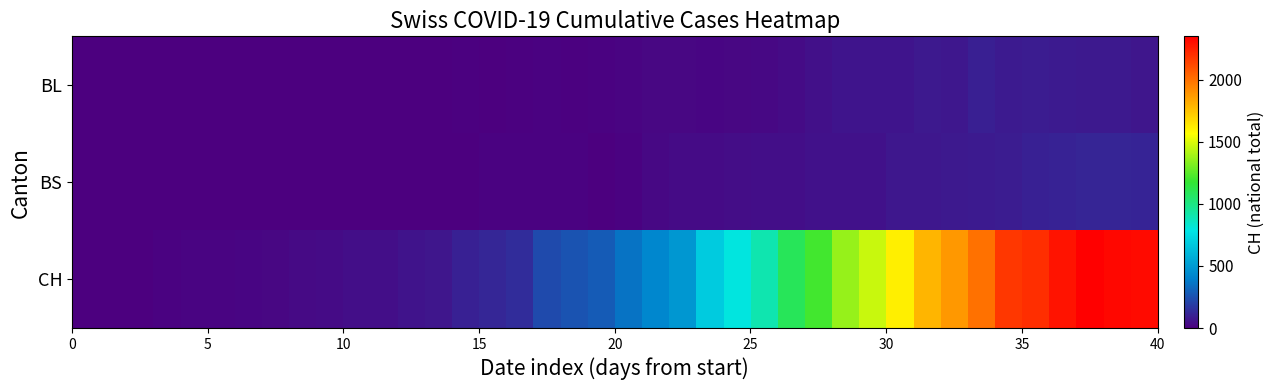

At how many categories does at least one series exceed 713?

16